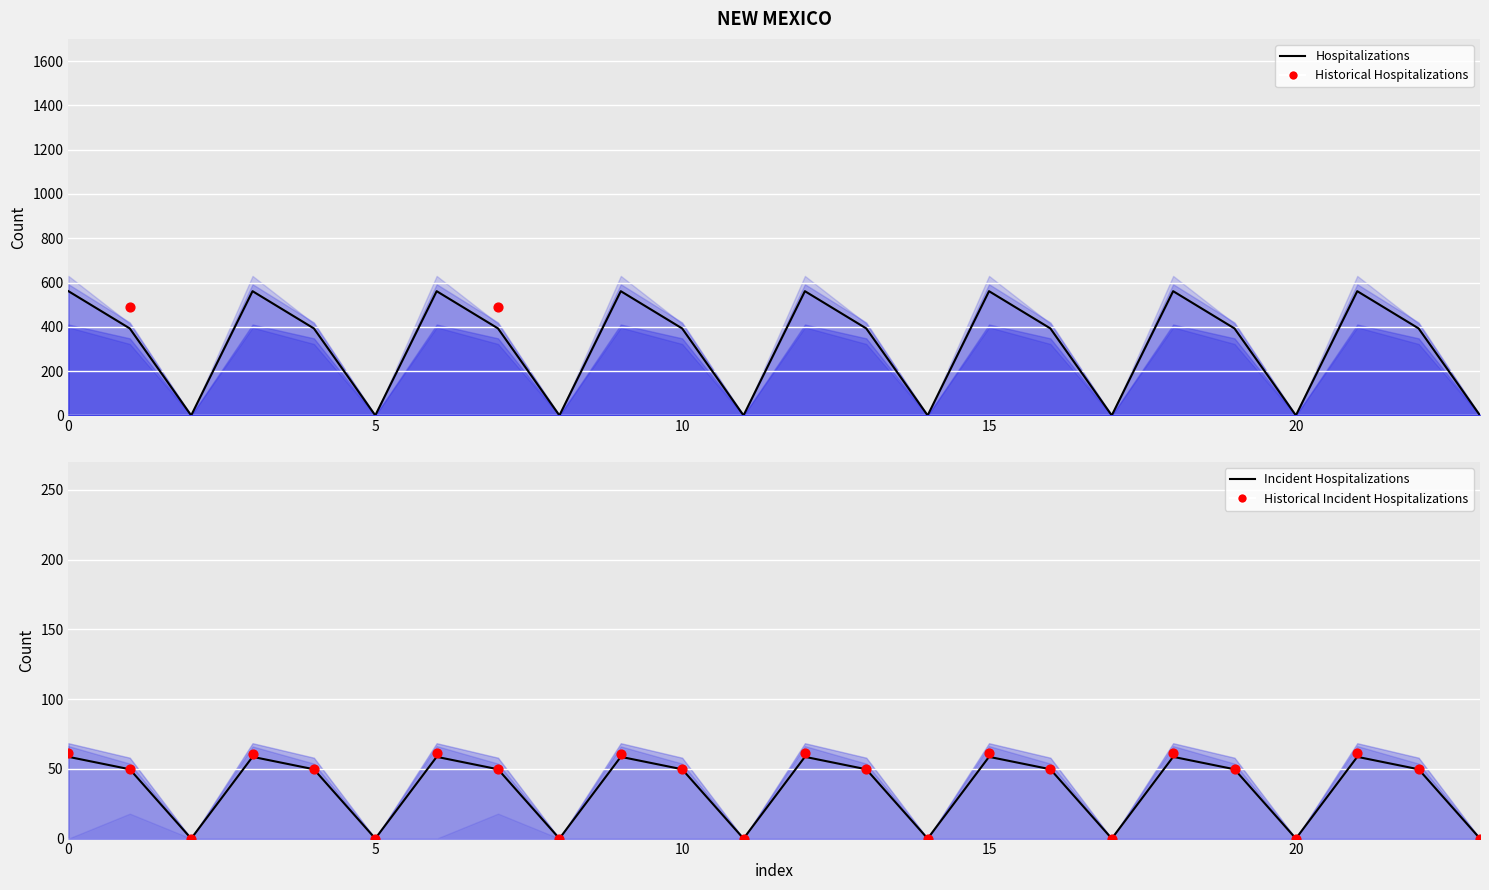

Is the value of col_22 at 19 greater than the value of col_18 at 21?

No